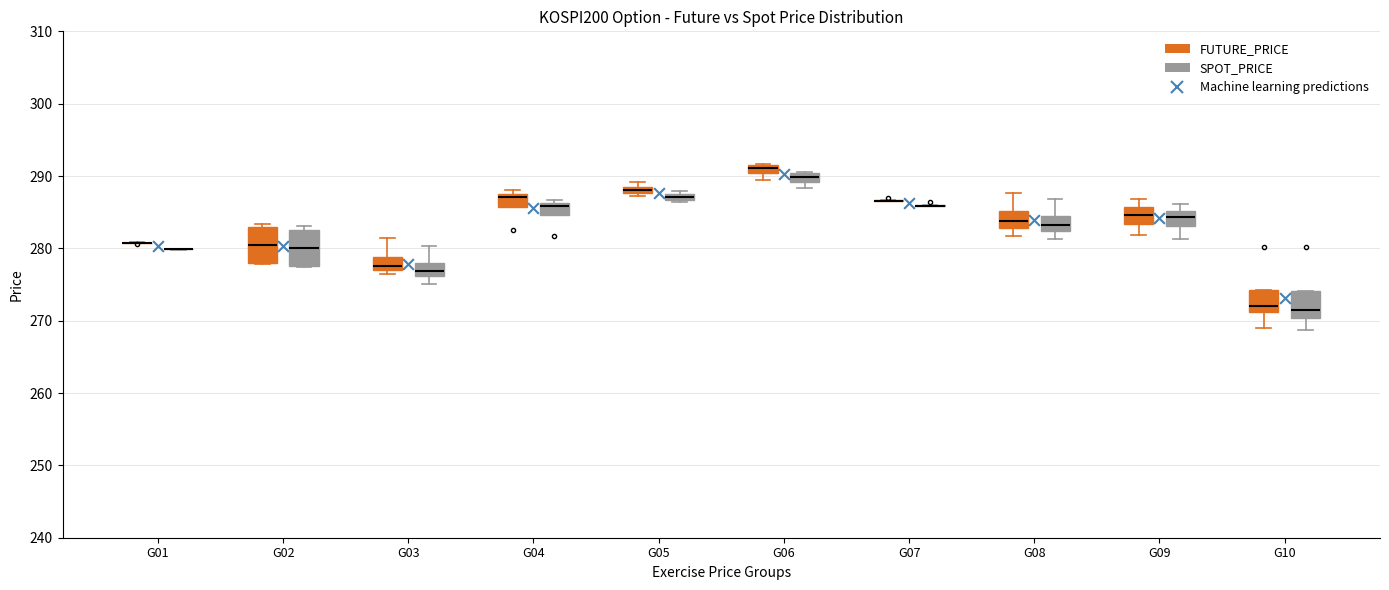

Where does the median line of the box for G09 (FUTURE_PRICE) sit on the y-axis? The values are not printed on the chart, so give them approximately, as read against the axis.

285